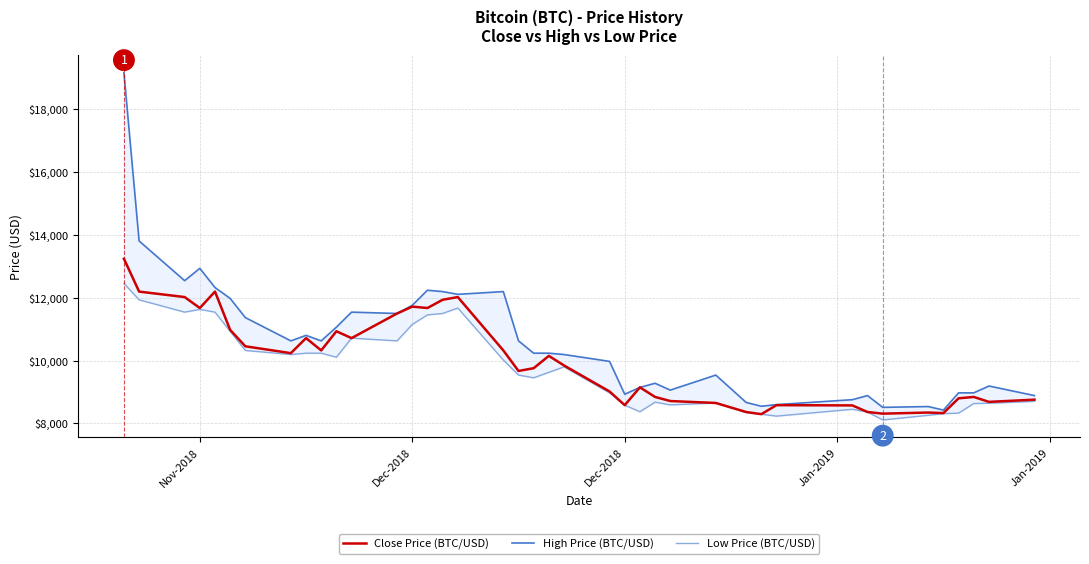

True or false: Low Price (BTC/USD) has more than 1 interior local peaks.

True